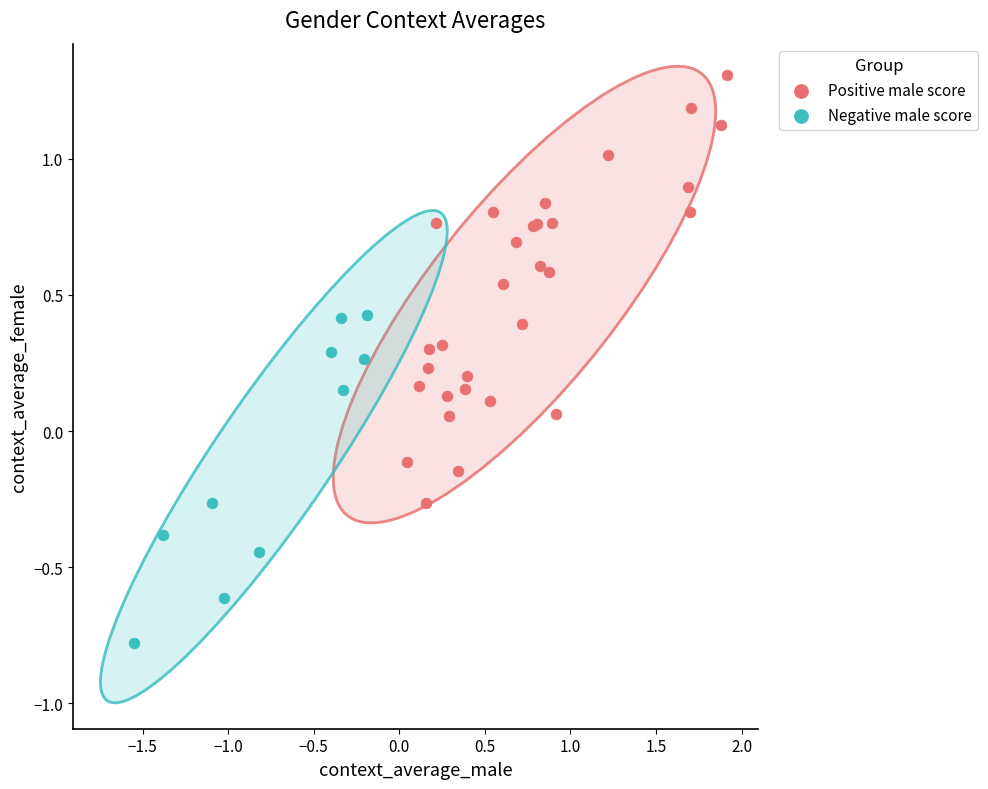

Which series contains the highest Y value?

Positive male score